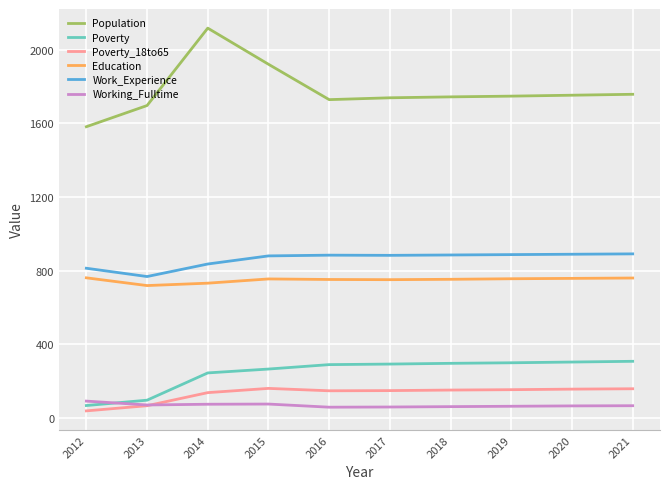

What is the sum of all Work_Experience values?

8616